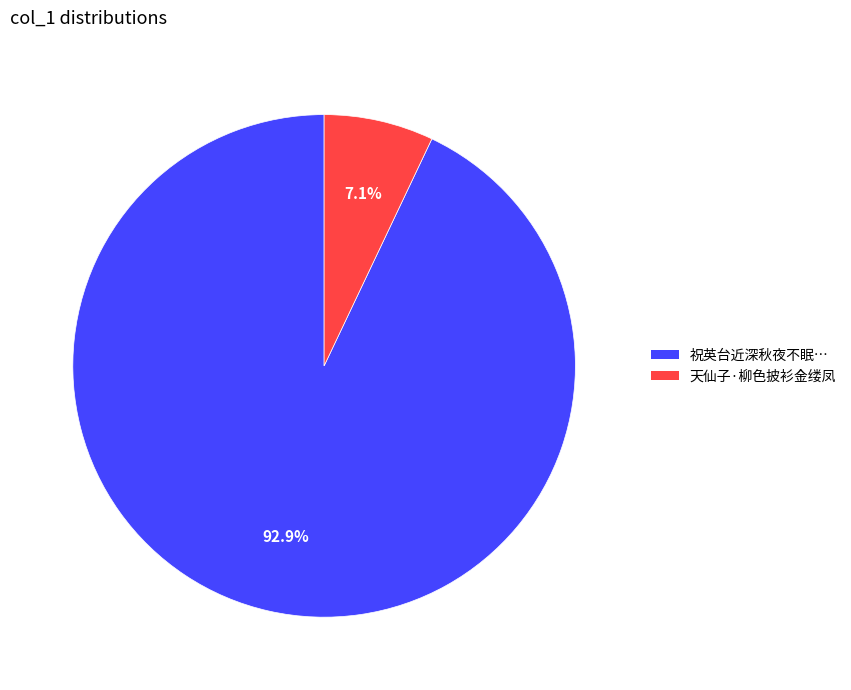

To the nearest percent, what is the difference between the largest and smallest slice percentages?

86%